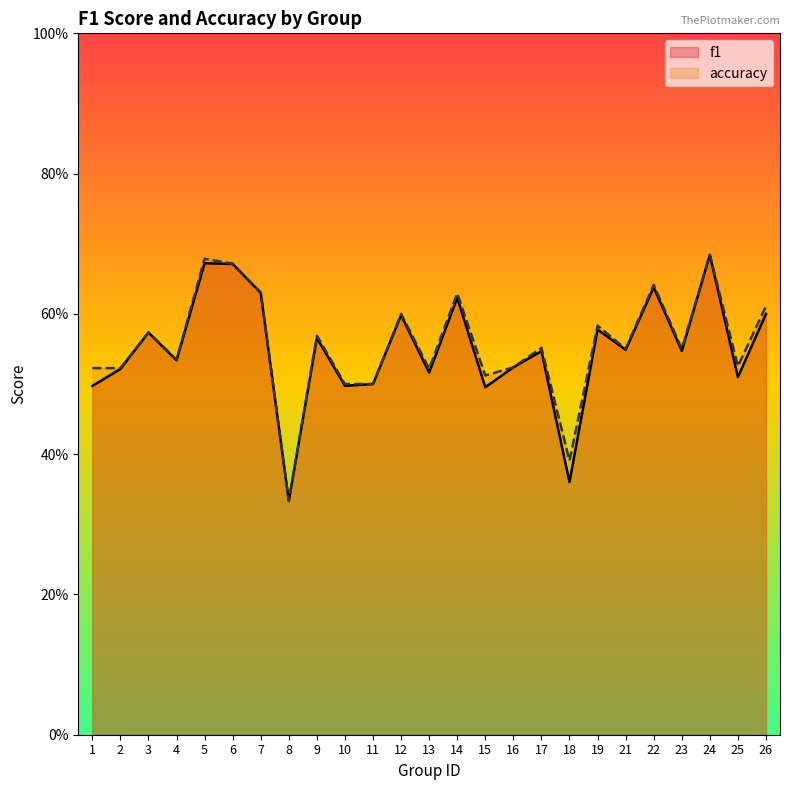

Which series has the widest spread of values?

accuracy